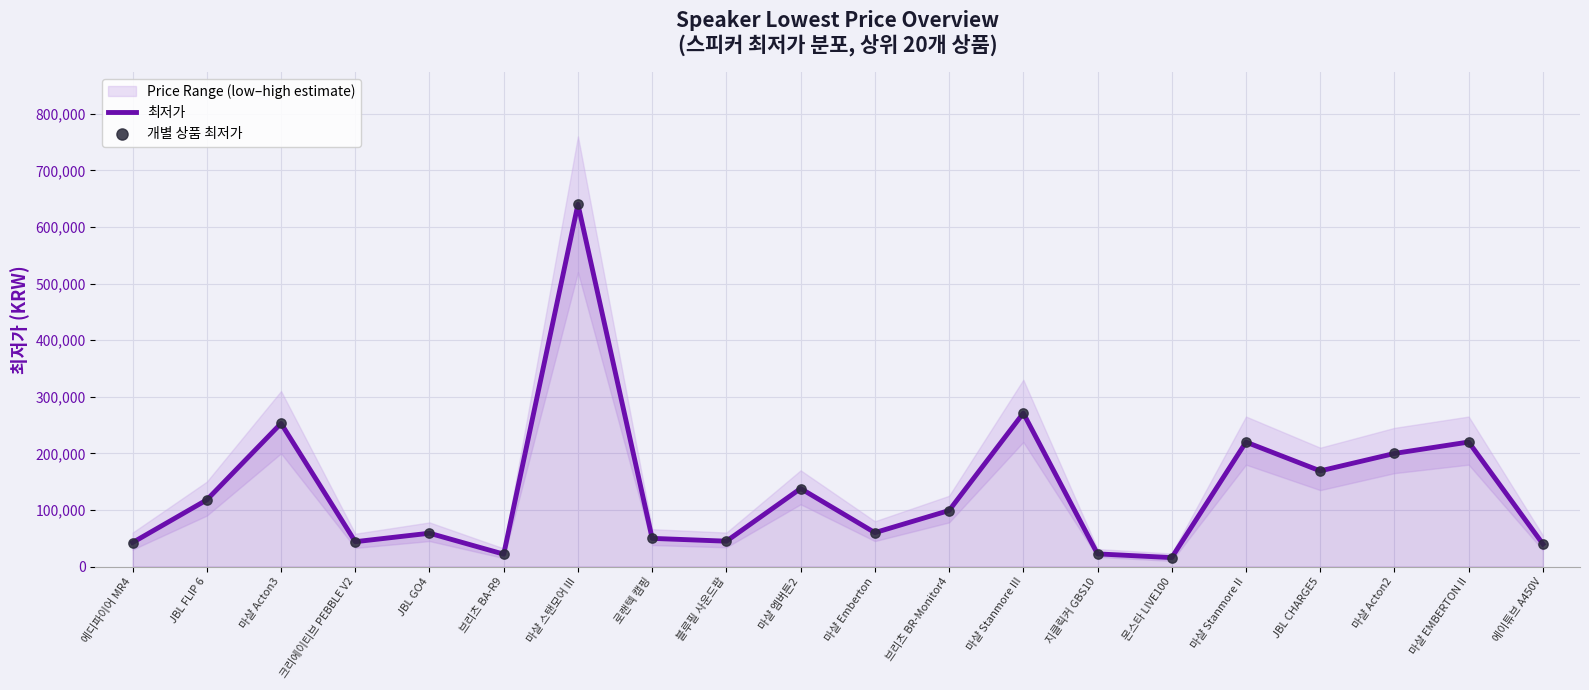

Is it true that 최저가 equals 49734 at 마샬 EMBERTON II?

False